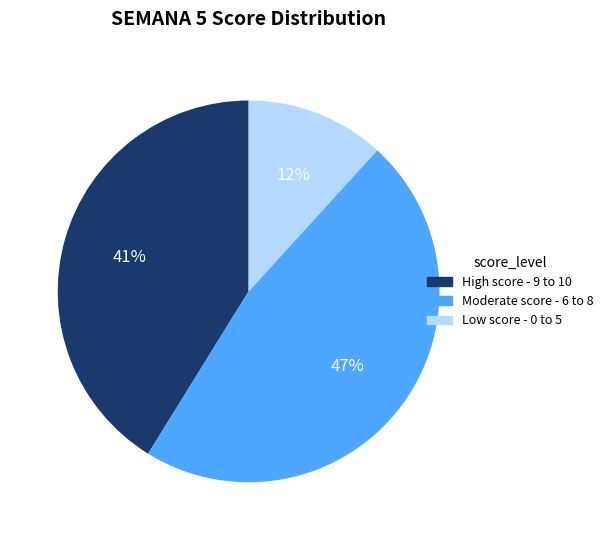

Which slice is the smallest?

Low score - 0 to 5